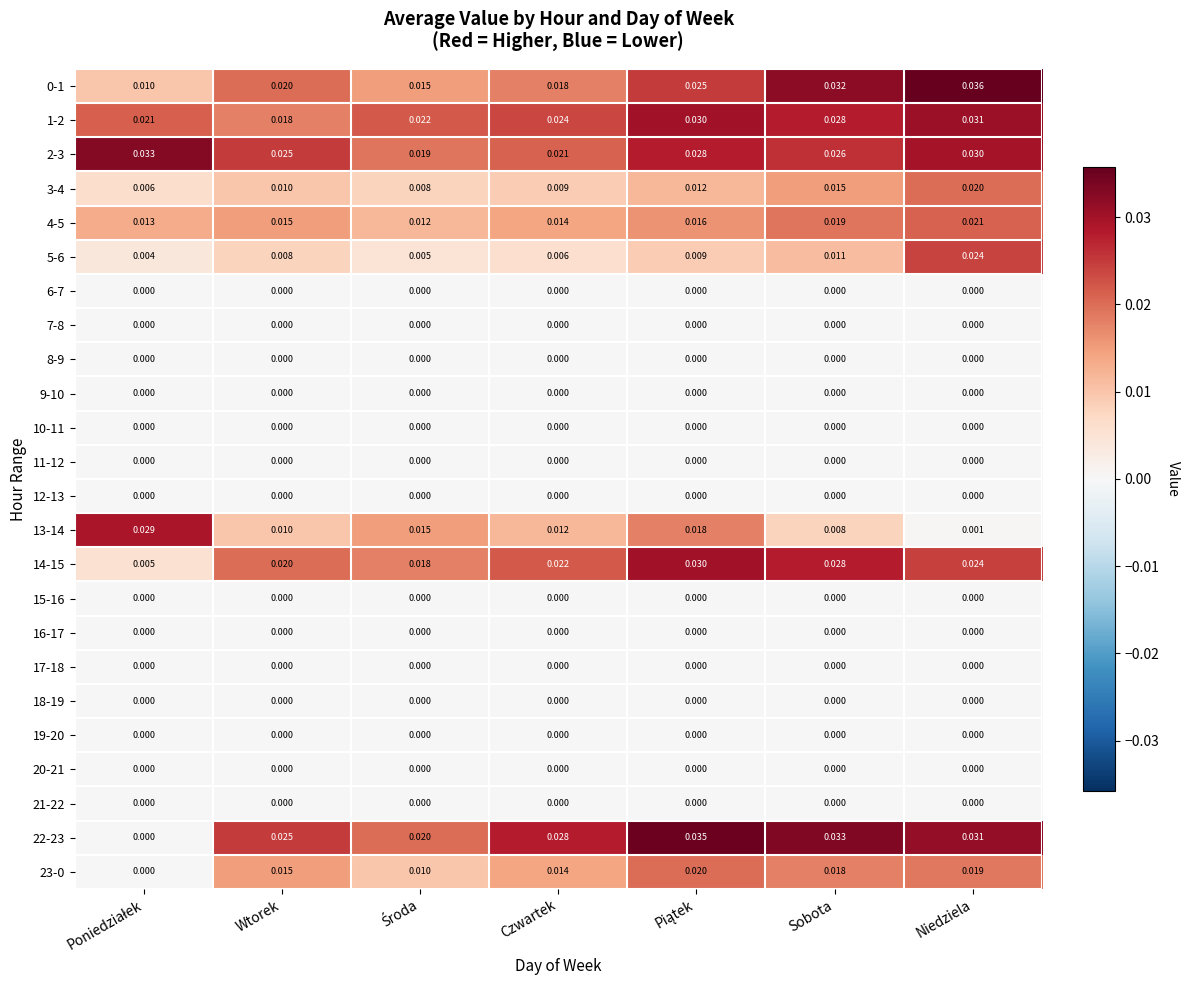

Is the value of 23-0 at Sobota greater than the value of 22-23 at Sobota?

No